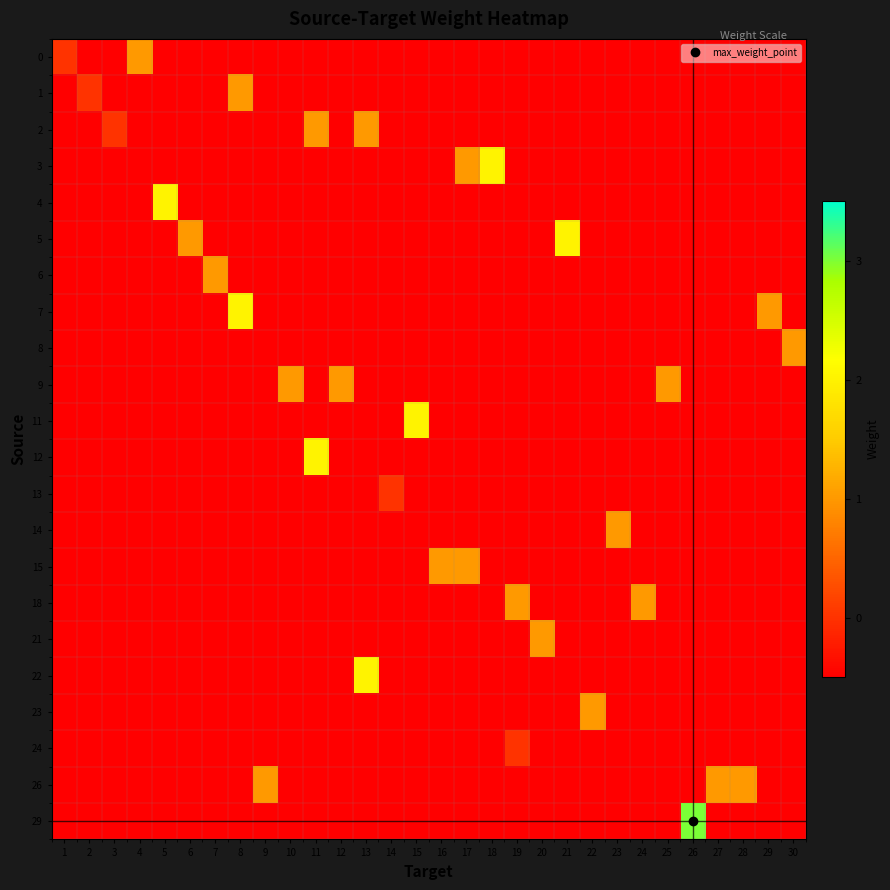

Reading left to right, transcribe all the data shown in this chart.

row_0: 1=0	2=-1	3=-1	4=1	5=-1	6=-1	7=-1	8=-1	9=-1	10=-1	11=-1	12=-1	13=-1	14=-1	15=-1	16=-1	17=-1	18=-1	19=-1	20=-1	21=-1	22=-1	23=-1	24=-1	25=-1	26=-1	27=-1	28=-1	29=-1	30=-1
row_1: 1=-1	2=0	3=-1	4=-1	5=-1	6=-1	7=-1	8=1	9=-1	10=-1	11=-1	12=-1	13=-1	14=-1	15=-1	16=-1	17=-1	18=-1	19=-1	20=-1	21=-1	22=-1	23=-1	24=-1	25=-1	26=-1	27=-1	28=-1	29=-1	30=-1
row_2: 1=-1	2=-1	3=0	4=-1	5=-1	6=-1	7=-1	8=-1	9=-1	10=-1	11=1	12=-1	13=1	14=-1	15=-1	16=-1	17=-1	18=-1	19=-1	20=-1	21=-1	22=-1	23=-1	24=-1	25=-1	26=-1	27=-1	28=-1	29=-1	30=-1
row_3: 1=-1	2=-1	3=-1	4=-1	5=-1	6=-1	7=-1	8=-1	9=-1	10=-1	11=-1	12=-1	13=-1	14=-1	15=-1	16=-1	17=1	18=2	19=-1	20=-1	21=-1	22=-1	23=-1	24=-1	25=-1	26=-1	27=-1	28=-1	29=-1	30=-1
row_4: 1=-1	2=-1	3=-1	4=-1	5=2	6=-1	7=-1	8=-1	9=-1	10=-1	11=-1	12=-1	13=-1	14=-1	15=-1	16=-1	17=-1	18=-1	19=-1	20=-1	21=-1	22=-1	23=-1	24=-1	25=-1	26=-1	27=-1	28=-1	29=-1	30=-1
row_5: 1=-1	2=-1	3=-1	4=-1	5=-1	6=1	7=-1	8=-1	9=-1	10=-1	11=-1	12=-1	13=-1	14=-1	15=-1	16=-1	17=-1	18=-1	19=-1	20=-1	21=2	22=-1	23=-1	24=-1	25=-1	26=-1	27=-1	28=-1	29=-1	30=-1
row_6: 1=-1	2=-1	3=-1	4=-1	5=-1	6=-1	7=1	8=-1	9=-1	10=-1	11=-1	12=-1	13=-1	14=-1	15=-1	16=-1	17=-1	18=-1	19=-1	20=-1	21=-1	22=-1	23=-1	24=-1	25=-1	26=-1	27=-1	28=-1	29=-1	30=-1
row_7: 1=-1	2=-1	3=-1	4=-1	5=-1	6=-1	7=-1	8=2	9=-1	10=-1	11=-1	12=-1	13=-1	14=-1	15=-1	16=-1	17=-1	18=-1	19=-1	20=-1	21=-1	22=-1	23=-1	24=-1	25=-1	26=-1	27=-1	28=-1	29=1	30=-1
row_8: 1=-1	2=-1	3=-1	4=-1	5=-1	6=-1	7=-1	8=-1	9=-1	10=-1	11=-1	12=-1	13=-1	14=-1	15=-1	16=-1	17=-1	18=-1	19=-1	20=-1	21=-1	22=-1	23=-1	24=-1	25=-1	26=-1	27=-1	28=-1	29=-1	30=1
row_9: 1=-1	2=-1	3=-1	4=-1	5=-1	6=-1	7=-1	8=-1	9=-1	10=1	11=-1	12=1	13=-1	14=-1	15=-1	16=-1	17=-1	18=-1	19=-1	20=-1	21=-1	22=-1	23=-1	24=-1	25=1	26=-1	27=-1	28=-1	29=-1	30=-1
row_10: 1=-1	2=-1	3=-1	4=-1	5=-1	6=-1	7=-1	8=-1	9=-1	10=-1	11=-1	12=-1	13=-1	14=-1	15=2	16=-1	17=-1	18=-1	19=-1	20=-1	21=-1	22=-1	23=-1	24=-1	25=-1	26=-1	27=-1	28=-1	29=-1	30=-1
row_11: 1=-1	2=-1	3=-1	4=-1	5=-1	6=-1	7=-1	8=-1	9=-1	10=-1	11=2	12=-1	13=-1	14=-1	15=-1	16=-1	17=-1	18=-1	19=-1	20=-1	21=-1	22=-1	23=-1	24=-1	25=-1	26=-1	27=-1	28=-1	29=-1	30=-1
row_12: 1=-1	2=-1	3=-1	4=-1	5=-1	6=-1	7=-1	8=-1	9=-1	10=-1	11=-1	12=-1	13=-1	14=0	15=-1	16=-1	17=-1	18=-1	19=-1	20=-1	21=-1	22=-1	23=-1	24=-1	25=-1	26=-1	27=-1	28=-1	29=-1	30=-1
row_13: 1=-1	2=-1	3=-1	4=-1	5=-1	6=-1	7=-1	8=-1	9=-1	10=-1	11=-1	12=-1	13=-1	14=-1	15=-1	16=-1	17=-1	18=-1	19=-1	20=-1	21=-1	22=-1	23=1	24=-1	25=-1	26=-1	27=-1	28=-1	29=-1	30=-1
row_14: 1=-1	2=-1	3=-1	4=-1	5=-1	6=-1	7=-1	8=-1	9=-1	10=-1	11=-1	12=-1	13=-1	14=-1	15=-1	16=1	17=1	18=-1	19=-1	20=-1	21=-1	22=-1	23=-1	24=-1	25=-1	26=-1	27=-1	28=-1	29=-1	30=-1
row_15: 1=-1	2=-1	3=-1	4=-1	5=-1	6=-1	7=-1	8=-1	9=-1	10=-1	11=-1	12=-1	13=-1	14=-1	15=-1	16=-1	17=-1	18=-1	19=1	20=-1	21=-1	22=-1	23=-1	24=1	25=-1	26=-1	27=-1	28=-1	29=-1	30=-1
row_16: 1=-1	2=-1	3=-1	4=-1	5=-1	6=-1	7=-1	8=-1	9=-1	10=-1	11=-1	12=-1	13=-1	14=-1	15=-1	16=-1	17=-1	18=-1	19=-1	20=1	21=-1	22=-1	23=-1	24=-1	25=-1	26=-1	27=-1	28=-1	29=-1	30=-1
row_17: 1=-1	2=-1	3=-1	4=-1	5=-1	6=-1	7=-1	8=-1	9=-1	10=-1	11=-1	12=-1	13=2	14=-1	15=-1	16=-1	17=-1	18=-1	19=-1	20=-1	21=-1	22=-1	23=-1	24=-1	25=-1	26=-1	27=-1	28=-1	29=-1	30=-1
row_18: 1=-1	2=-1	3=-1	4=-1	5=-1	6=-1	7=-1	8=-1	9=-1	10=-1	11=-1	12=-1	13=-1	14=-1	15=-1	16=-1	17=-1	18=-1	19=-1	20=-1	21=-1	22=1	23=-1	24=-1	25=-1	26=-1	27=-1	28=-1	29=-1	30=-1
row_19: 1=-1	2=-1	3=-1	4=-1	5=-1	6=-1	7=-1	8=-1	9=-1	10=-1	11=-1	12=-1	13=-1	14=-1	15=-1	16=-1	17=-1	18=-1	19=0	20=-1	21=-1	22=-1	23=-1	24=-1	25=-1	26=-1	27=-1	28=-1	29=-1	30=-1
row_20: 1=-1	2=-1	3=-1	4=-1	5=-1	6=-1	7=-1	8=-1	9=1	10=-1	11=-1	12=-1	13=-1	14=-1	15=-1	16=-1	17=-1	18=-1	19=-1	20=-1	21=-1	22=-1	23=-1	24=-1	25=-1	26=-1	27=1	28=1	29=-1	30=-1
row_21: 1=-1	2=-1	3=-1	4=-1	5=-1	6=-1	7=-1	8=-1	9=-1	10=-1	11=-1	12=-1	13=-1	14=-1	15=-1	16=-1	17=-1	18=-1	19=-1	20=-1	21=-1	22=-1	23=-1	24=-1	25=-1	26=3	27=-1	28=-1	29=-1	30=-1